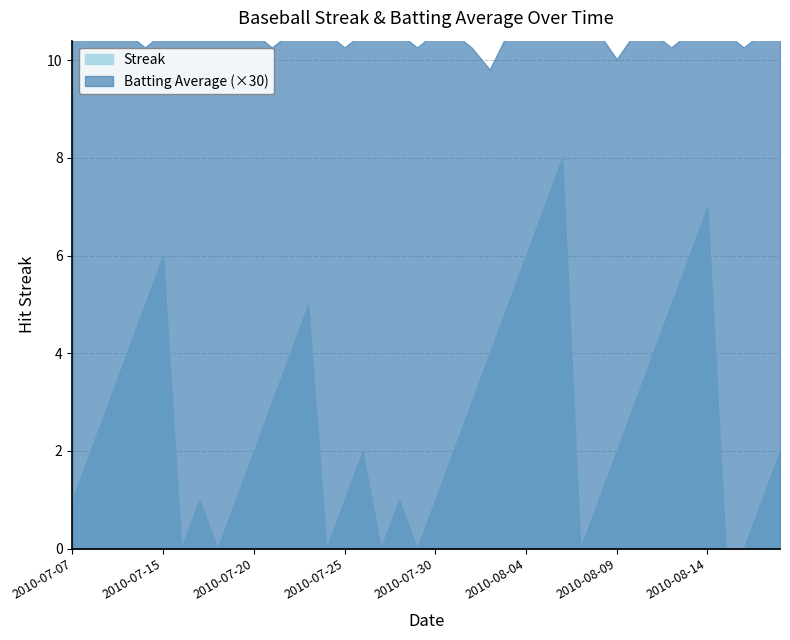

Which category has the lowest value across all series?

2010-07-16